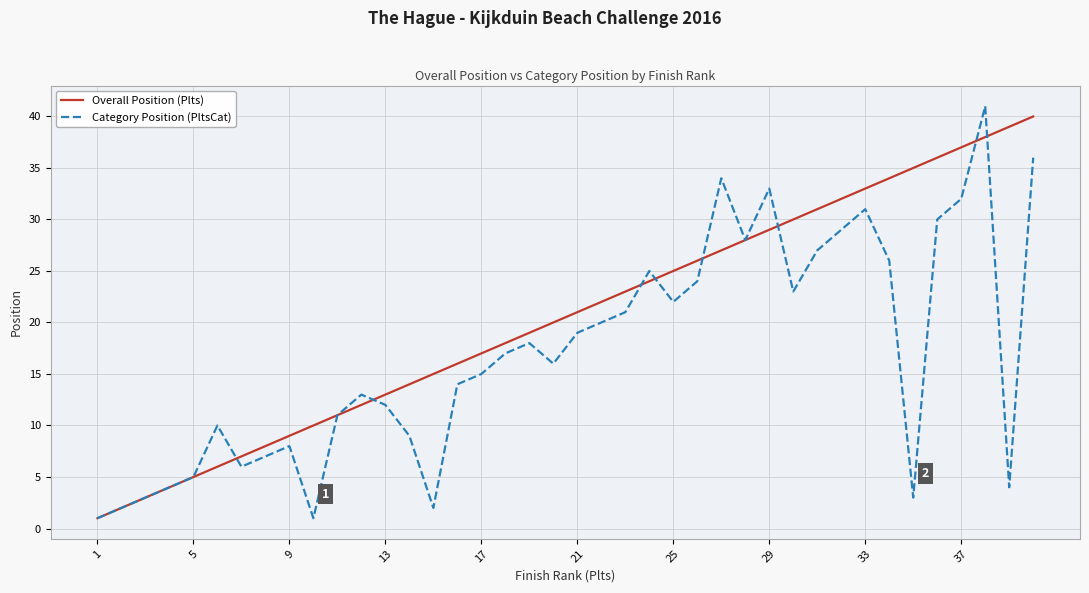

Which series has the largest total across all categories?

Overall Position (Plts)